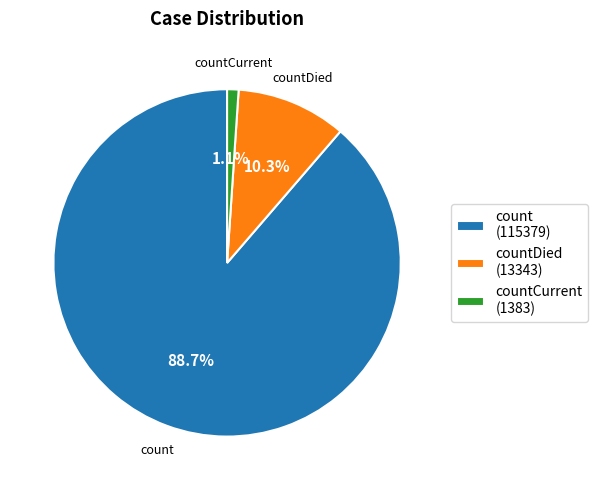

Rank the categories by value from highest to lowest.

count (115379), countDied (13343), countCurrent (1383)